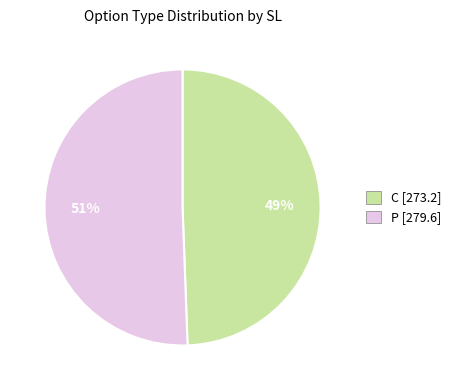

Is there a majority slice in this chart?

Yes